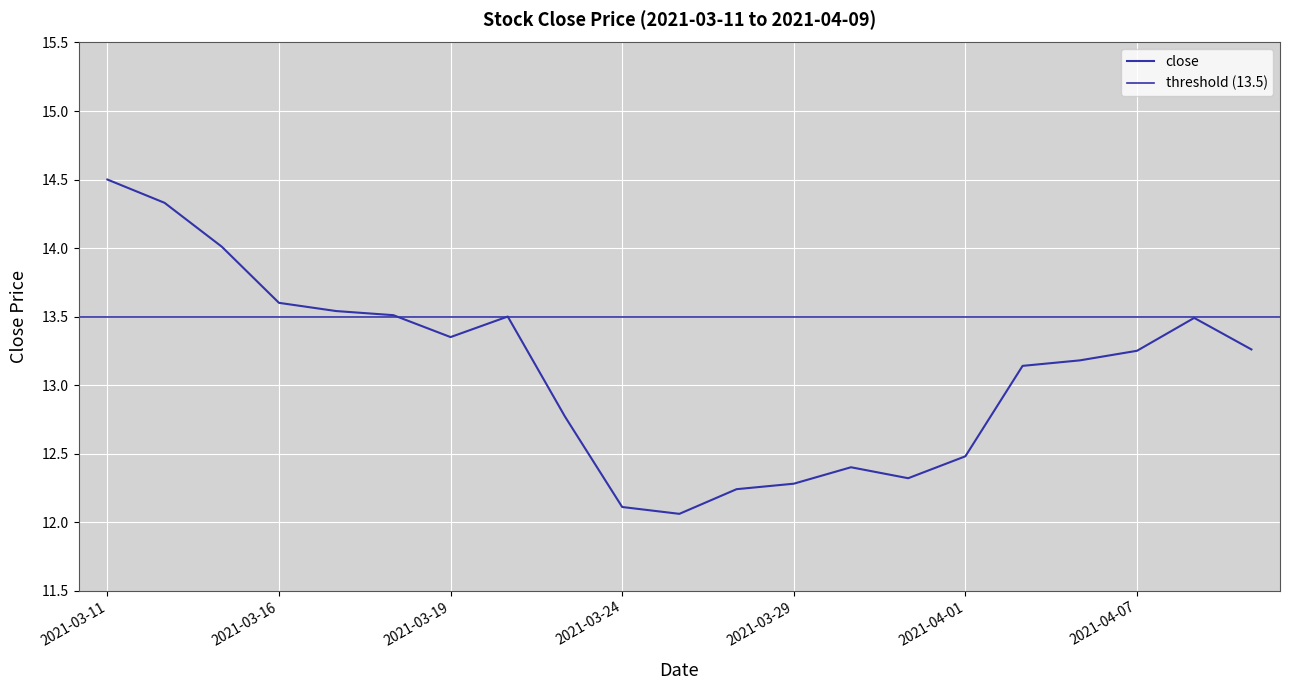

What is the change in value from 2021-03-11 to 2021-04-09?

-1.2